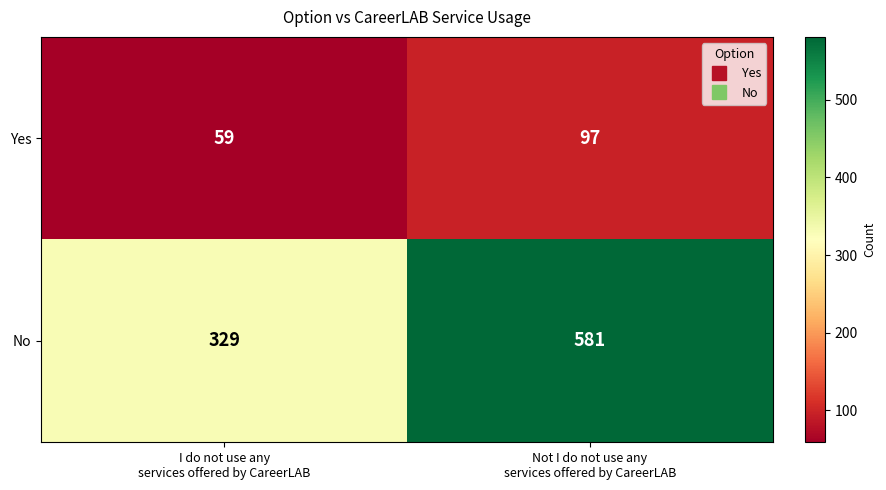

What is the maximum value for Yes?

97